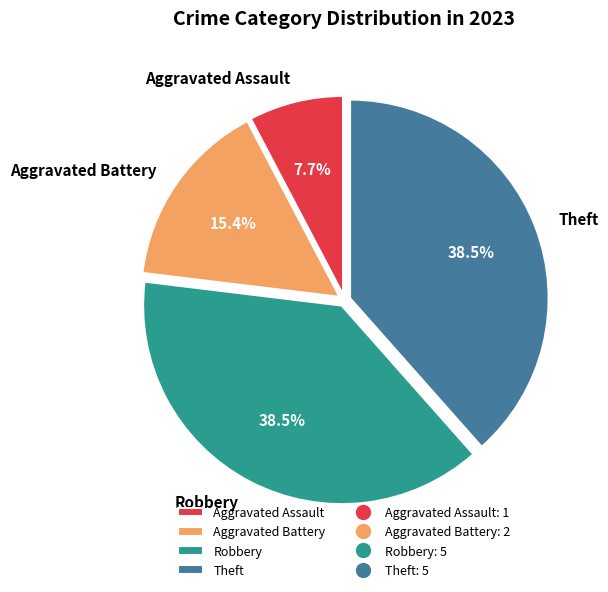

What portion of the pie excludes Robbery?

61.5%